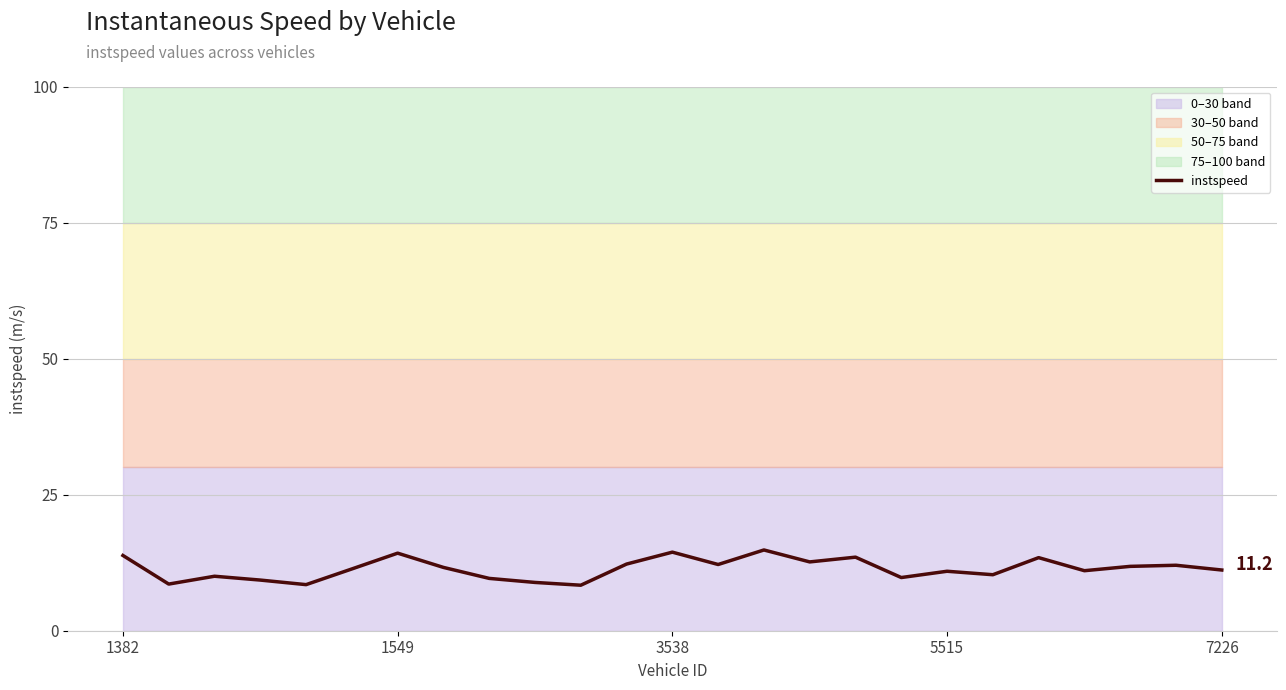

The instspeed series shows 25.2 at 1549. True or false?

False